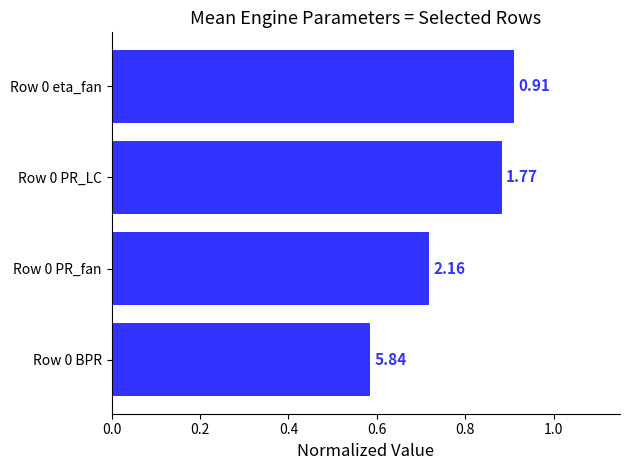

How many bars are there in total?

4